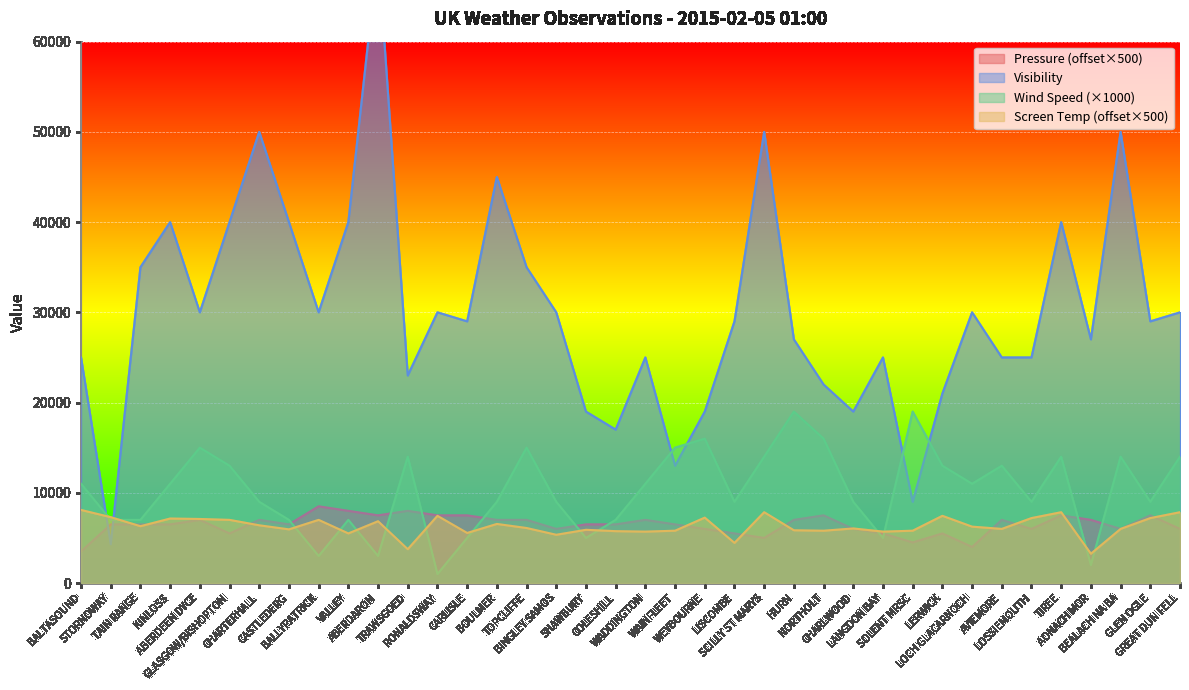

What is the average value of the Wind Speed series?

10263